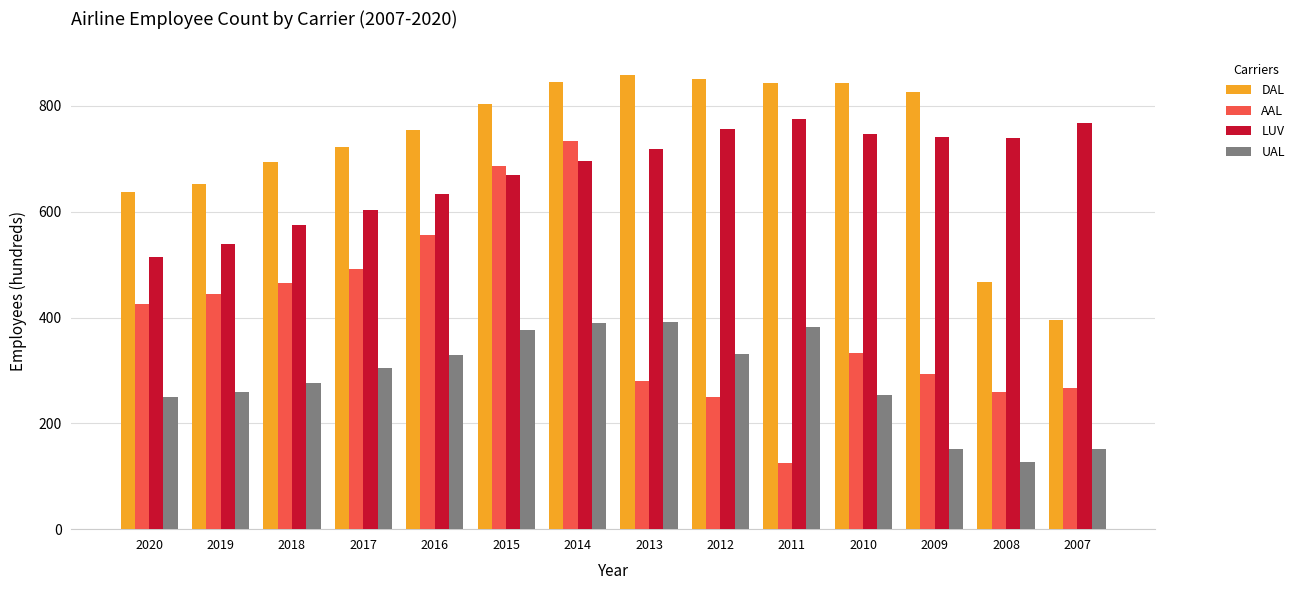

Which label corresponds to the largest value in the chart?

2013